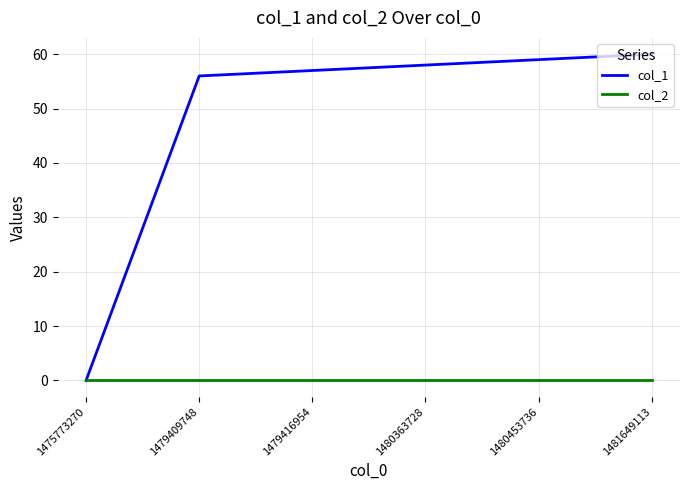

Is it true that col_1 equals 79 at 1480453736?

False